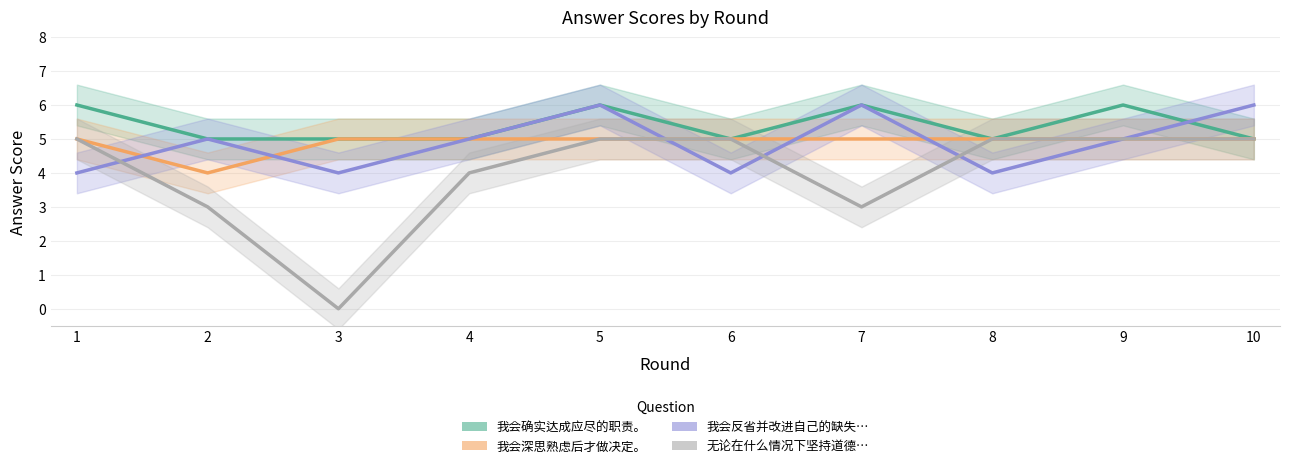

At how many categories does at least one series exceed 0?

10